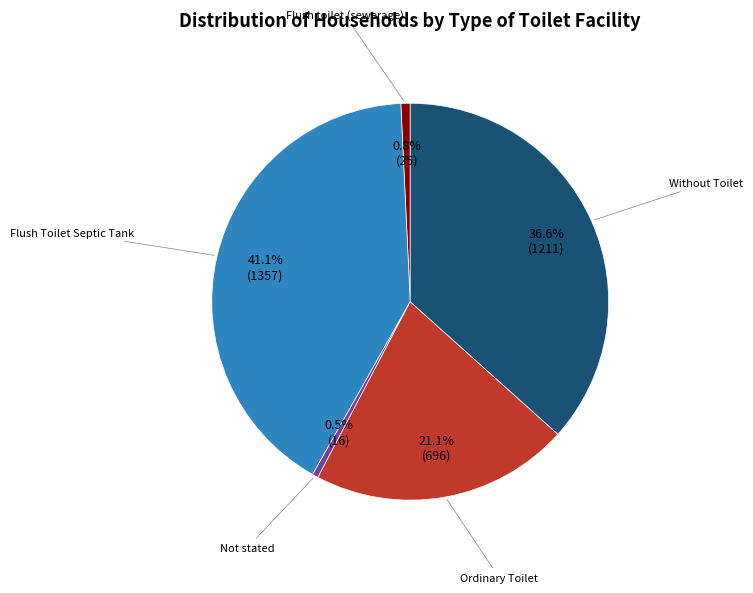

Is there any slice that represents more than half of the pie?

No